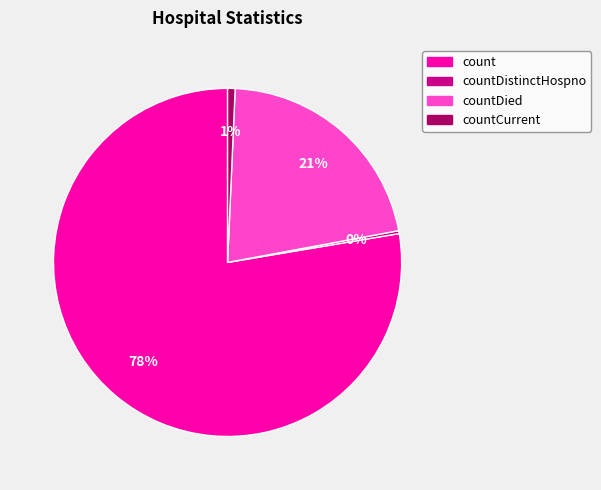

Is there any slice that represents more than half of the pie?

Yes